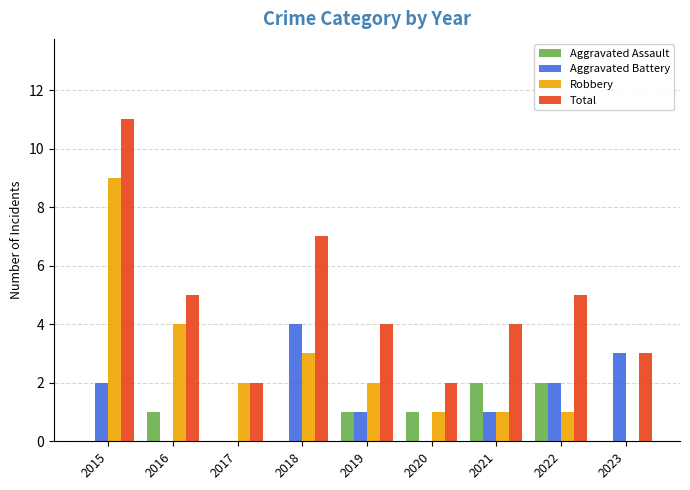

Which label corresponds to the largest value in the chart?

2015